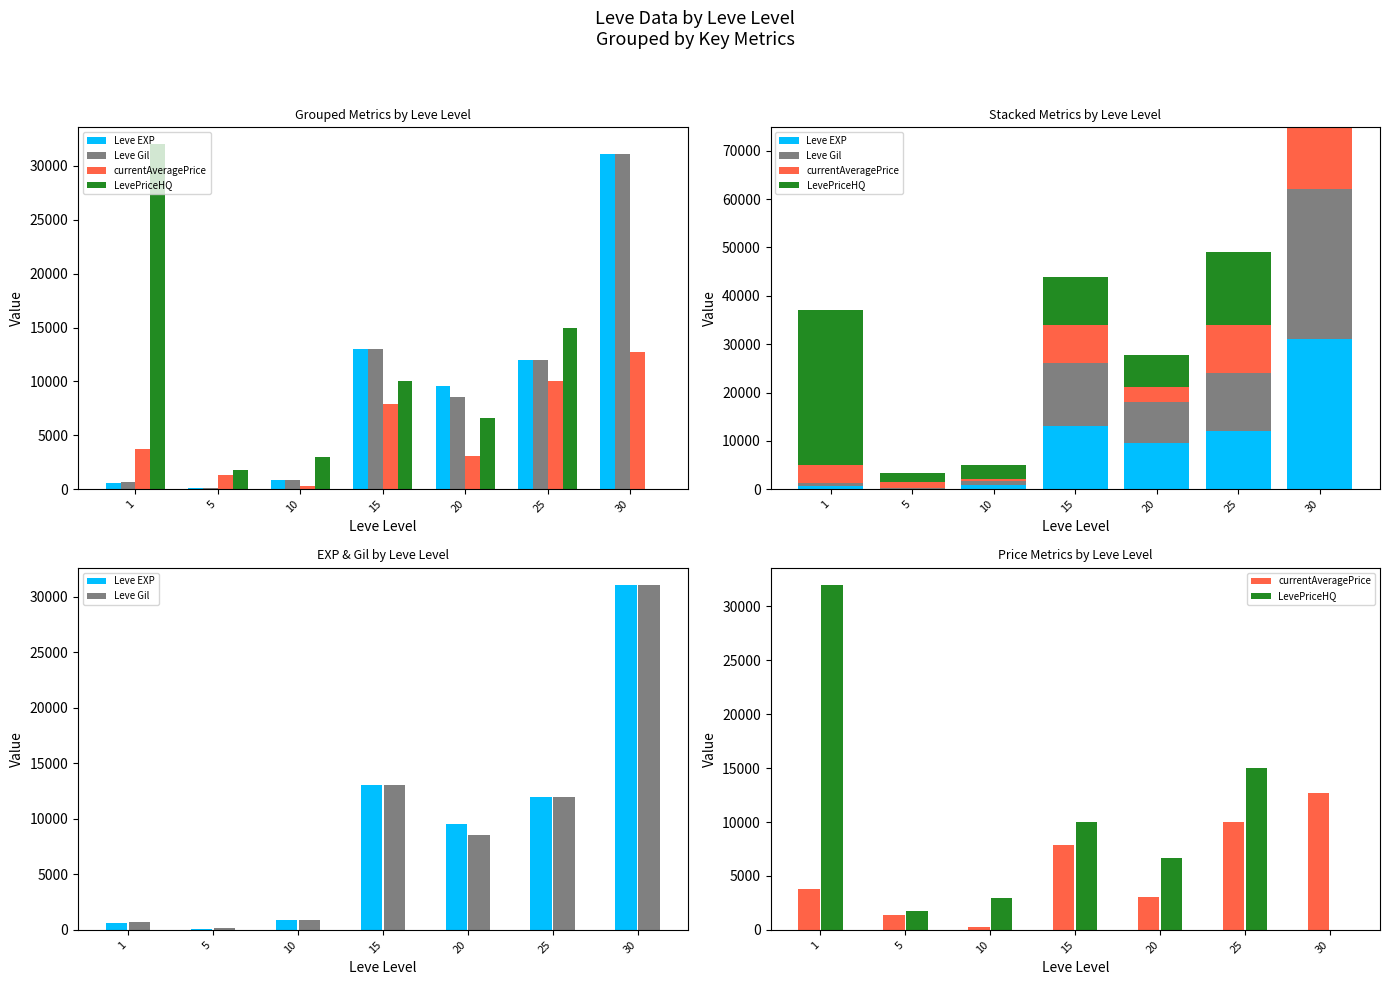

What is the lowest value of the Leve EXP series?

110